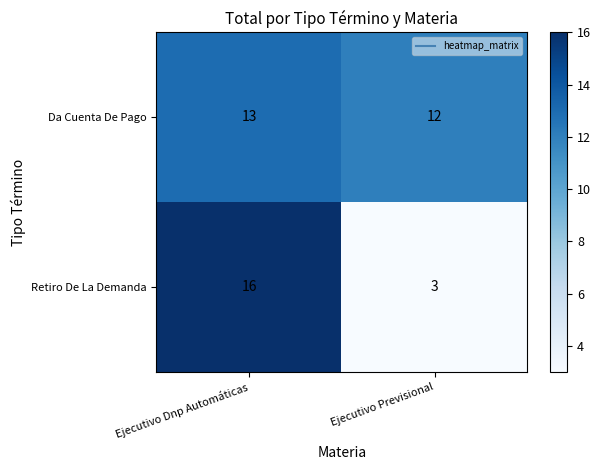

Reading left to right, extract all data points from this chart.

Da Cuenta De Pago: Ejecutivo Dnp Automáticas=13	Ejecutivo Previsional=12
Retiro De La Demanda: Ejecutivo Dnp Automáticas=16	Ejecutivo Previsional=3